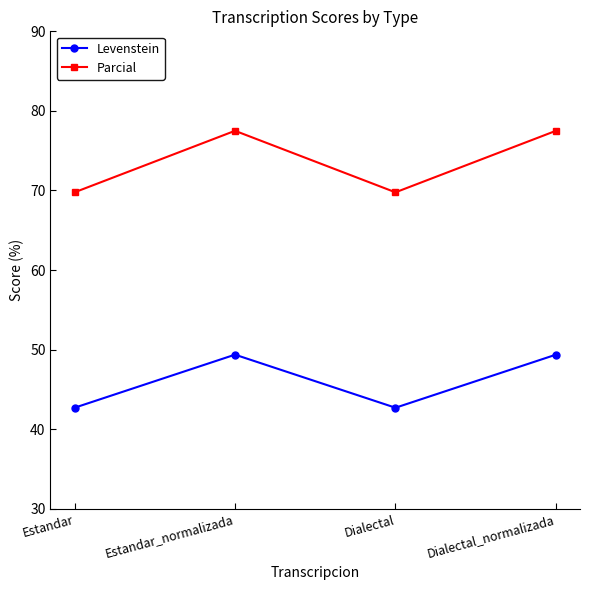

True or false: Levenstein and Parcial intersect in this chart.

False